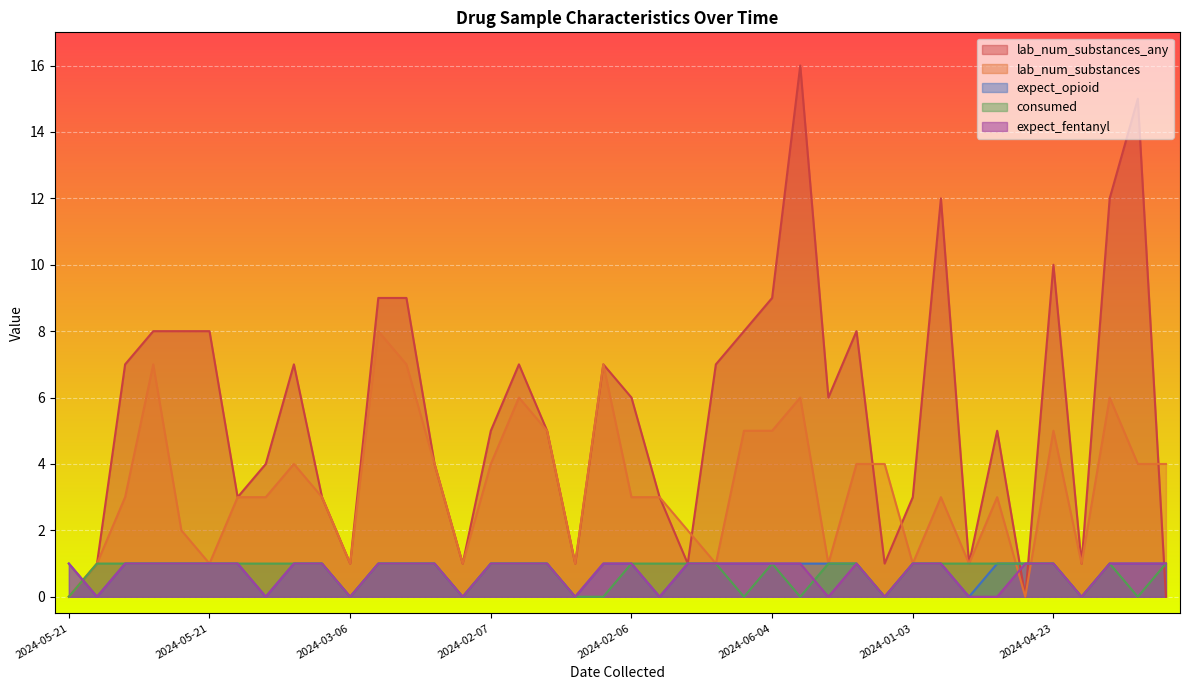

True or false: expect_opioid has more than 0 points higher than both neighbors.

False